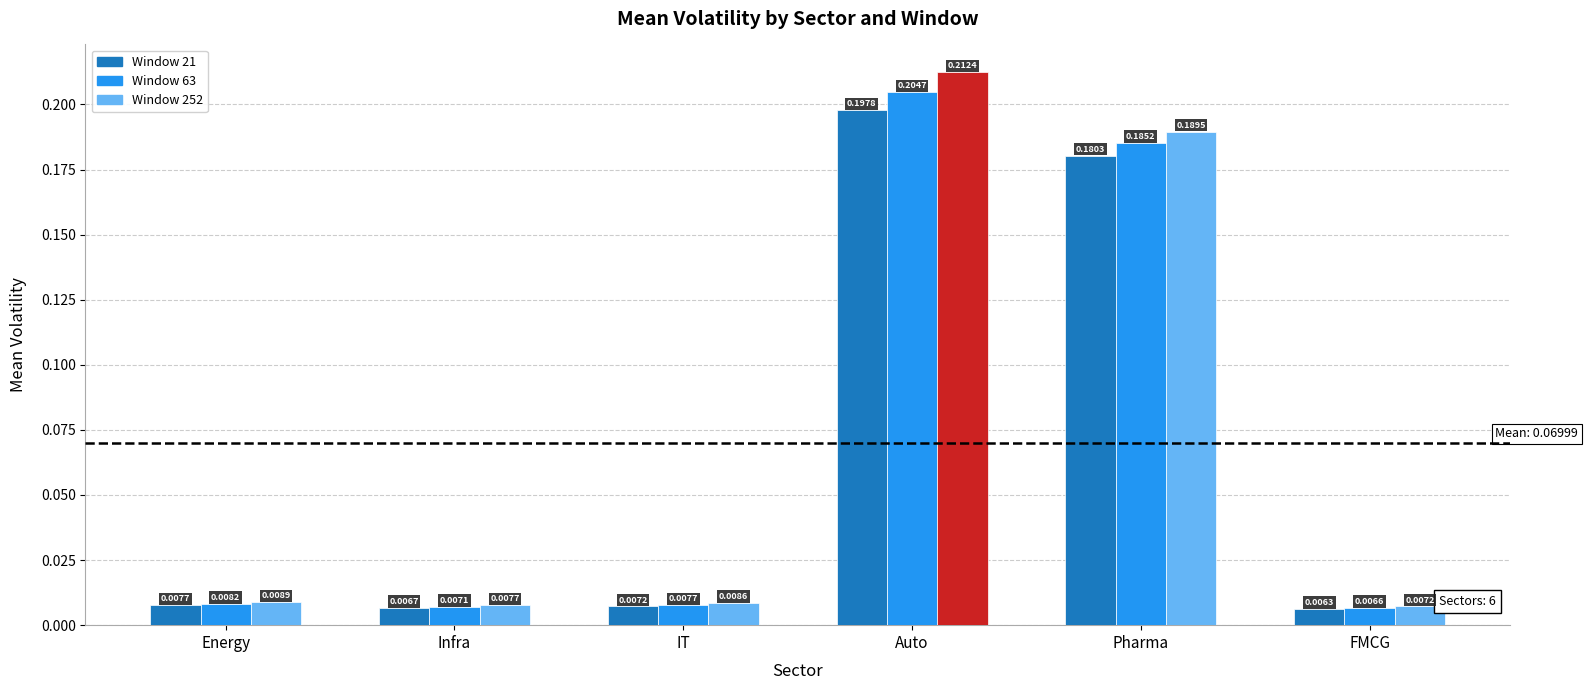

At which label is Window 63 closest to 0?

FMCG